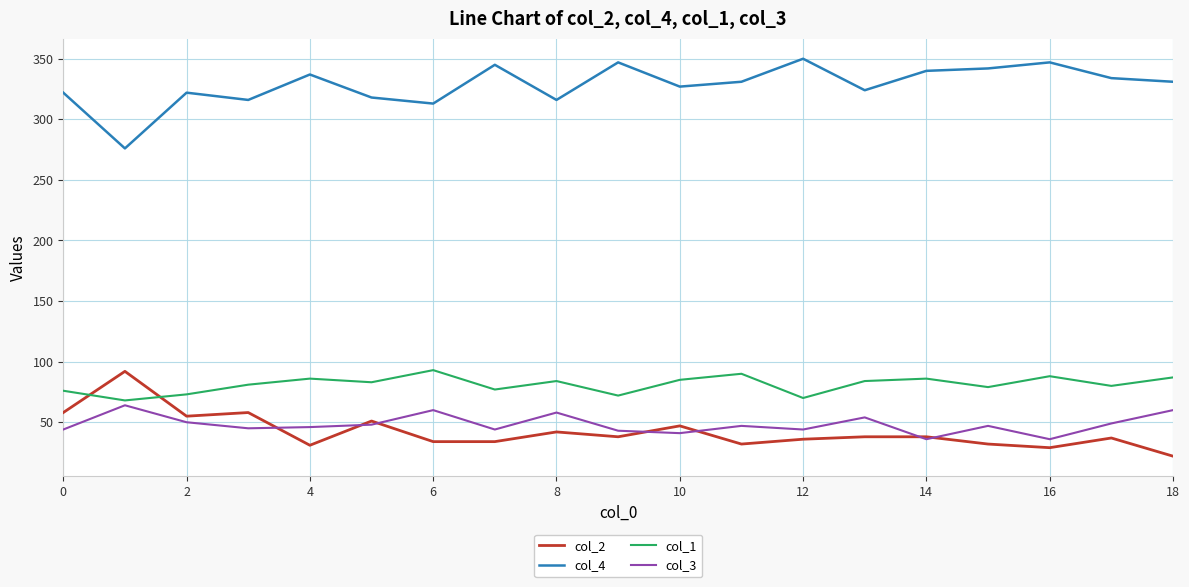

True or false: col_4 and col_1 intersect in this chart.

False